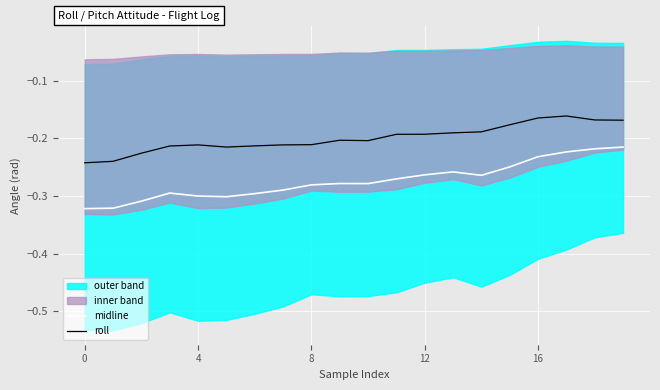

Is it true that roll equals -0.3 at 7?

False